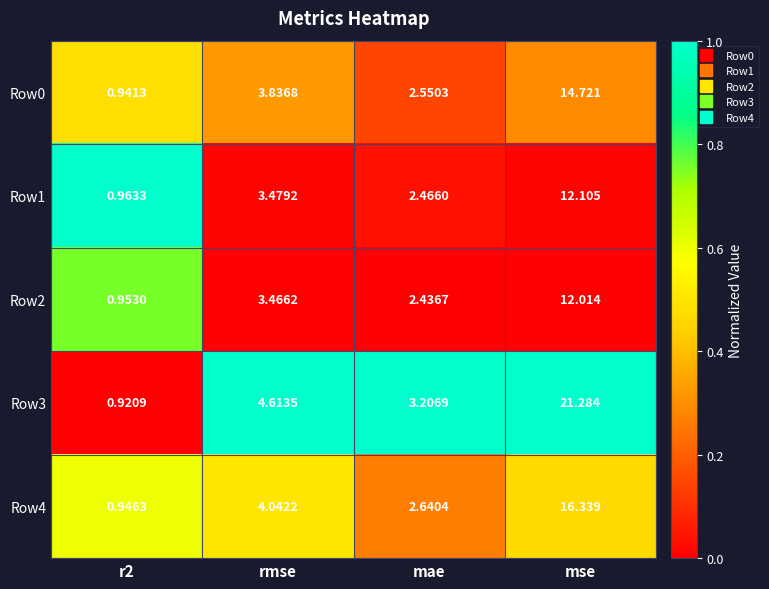

Where does the Row3 series first go above 4?

rmse